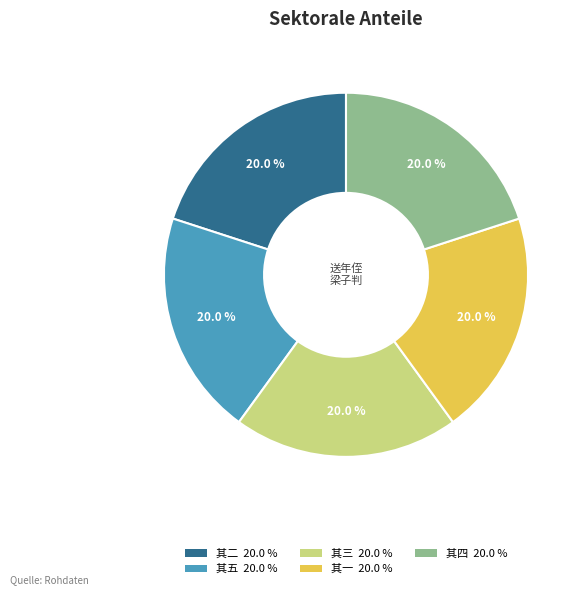

Is there a majority slice in this chart?

No